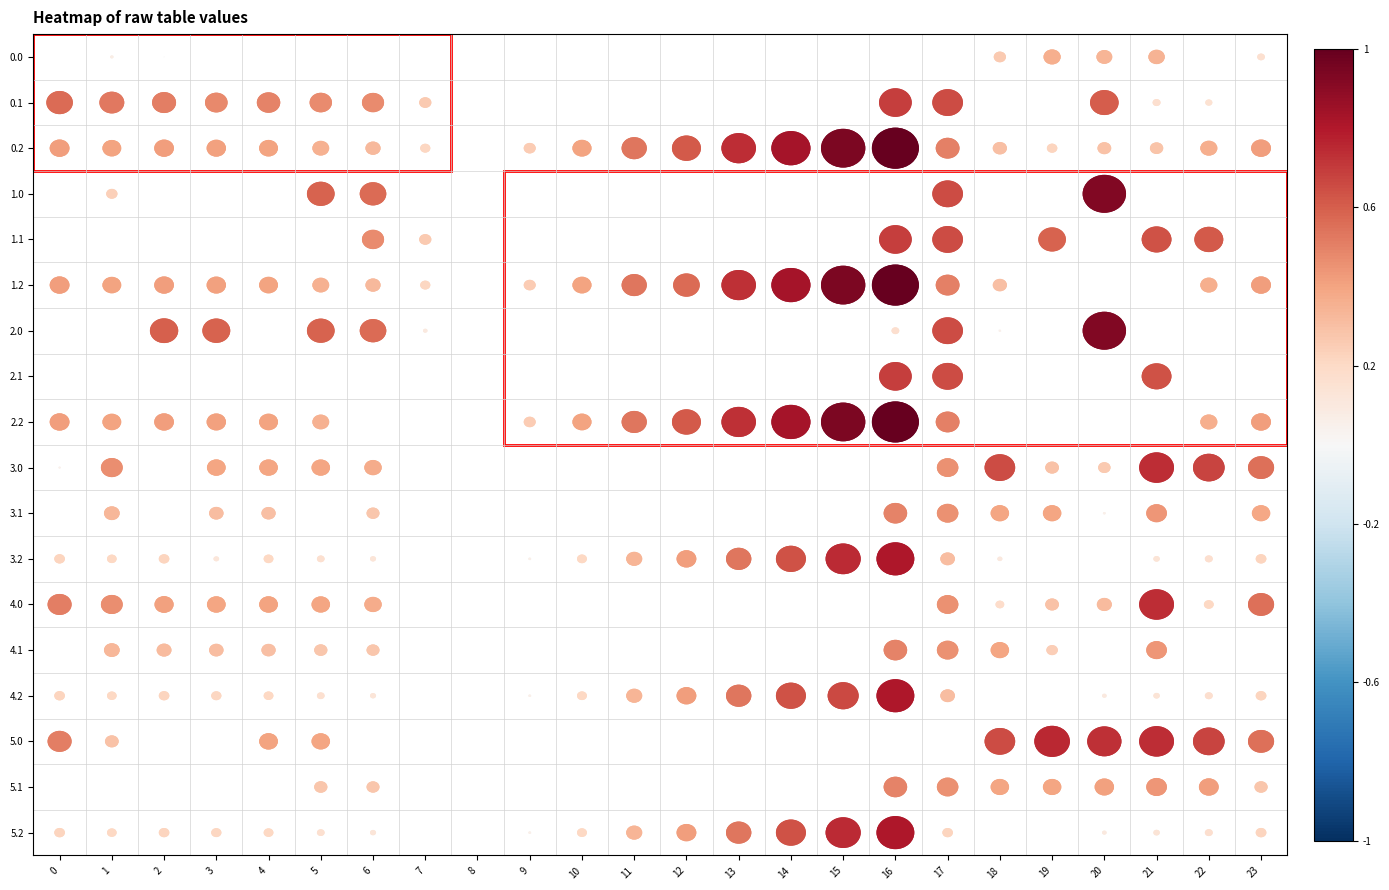

Rank the series by their maximum value, from highest to lowest.

row_2, row_5, row_8, row_3, row_6, row_11, row_14, row_17, row_15, row_9, row_12, row_1, row_4, row_7, row_10, row_13, row_16, row_0